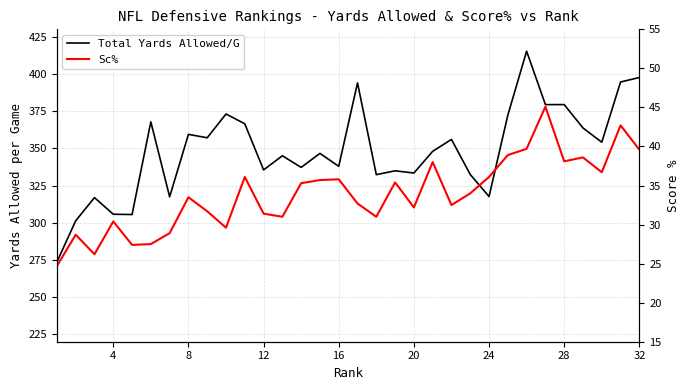

The value of Sc% at 24 is 12.8. True or false?

False